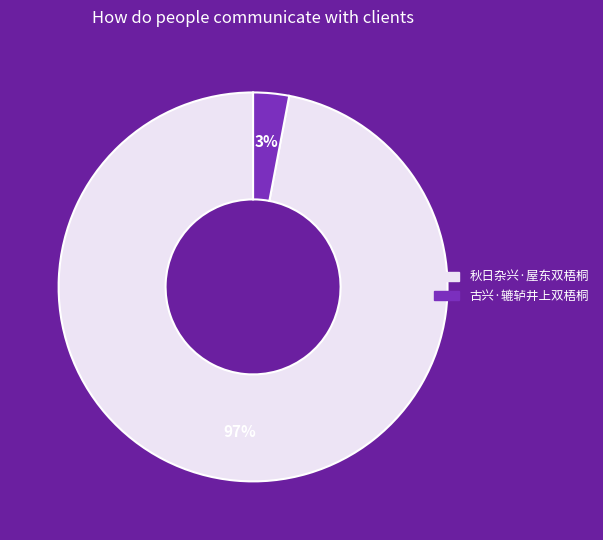

Combined, do 古兴·辘轳井上双梧桐 and 秋日杂兴·屋东双梧桐 account for over 50%?

Yes